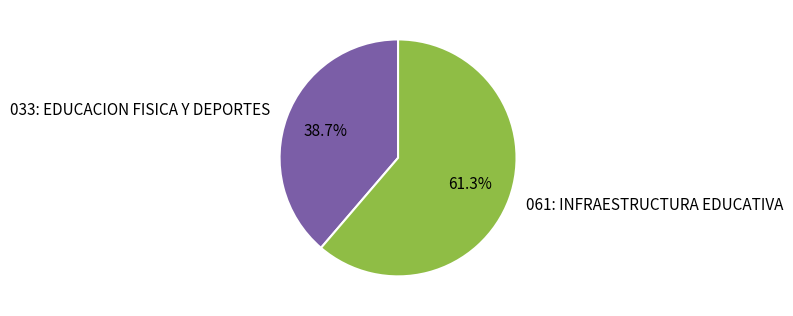

Is there a majority slice in this chart?

Yes